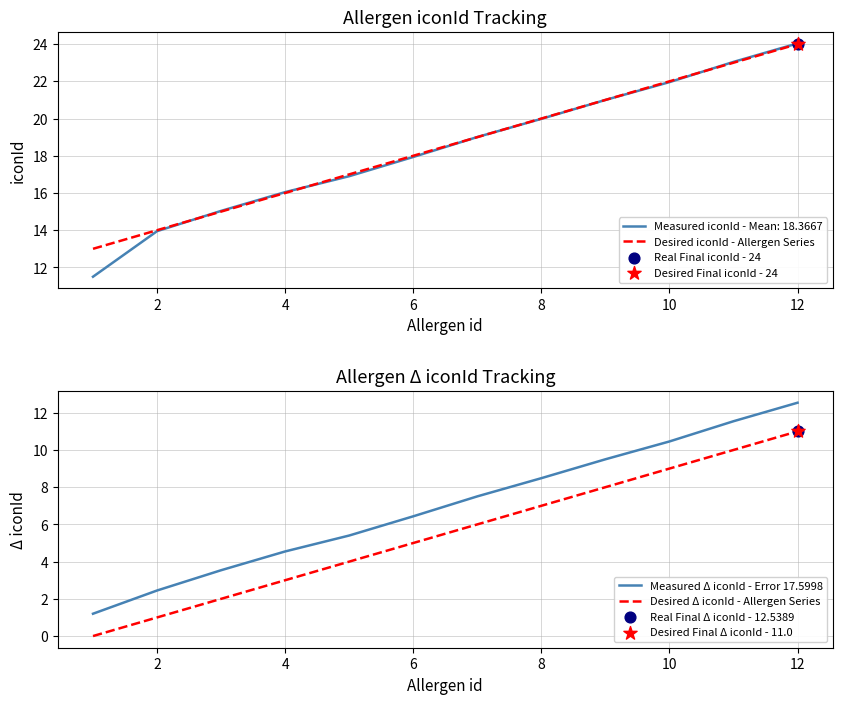

Which series reaches the maximum Y coordinate?

Desired iconId - Allergen Series